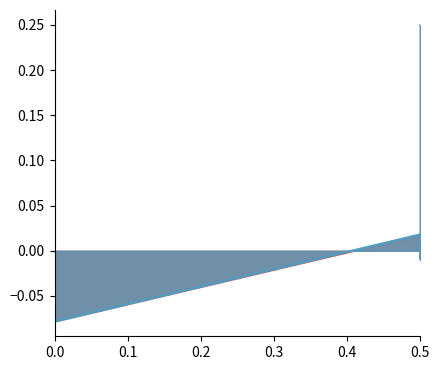

Does the chart display data point markers on the line(s)?

No